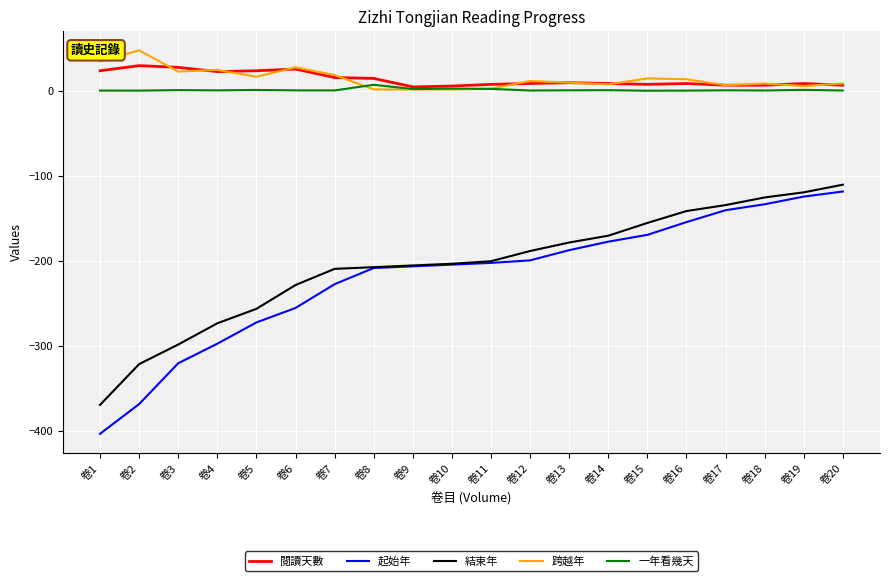

How many lines are shown in the chart?

5